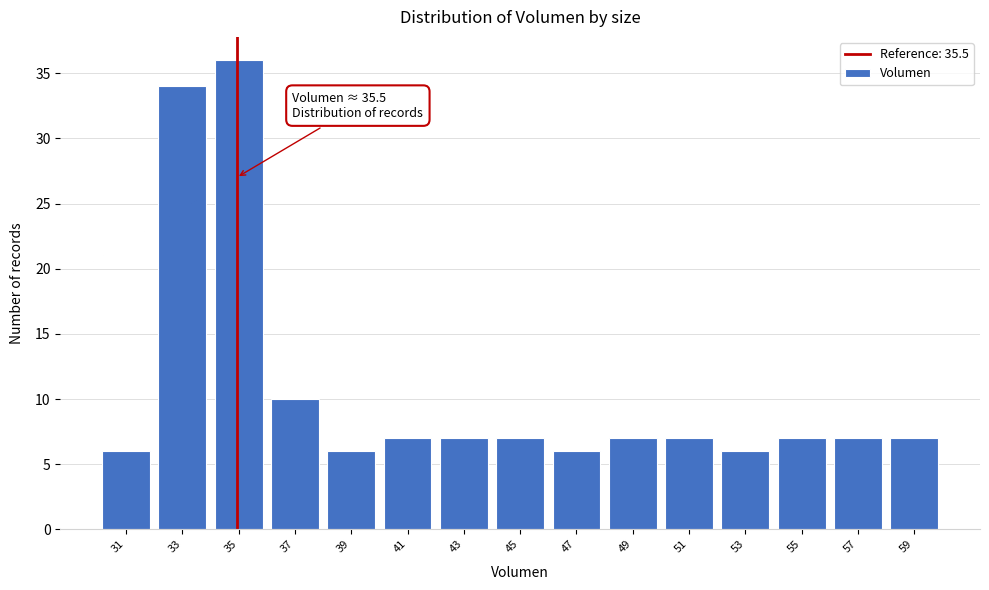

Reading right to left, extract all data points from this chart.

7	7	7	6	7	7	6	7	7	7	6	10	36	34	6